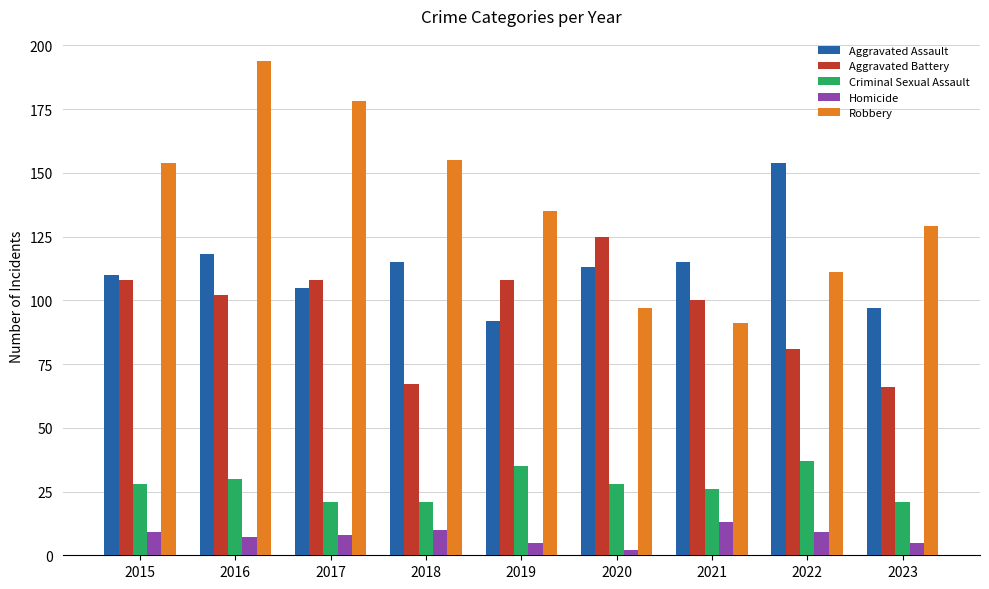

Count the number of data series in this chart.

5